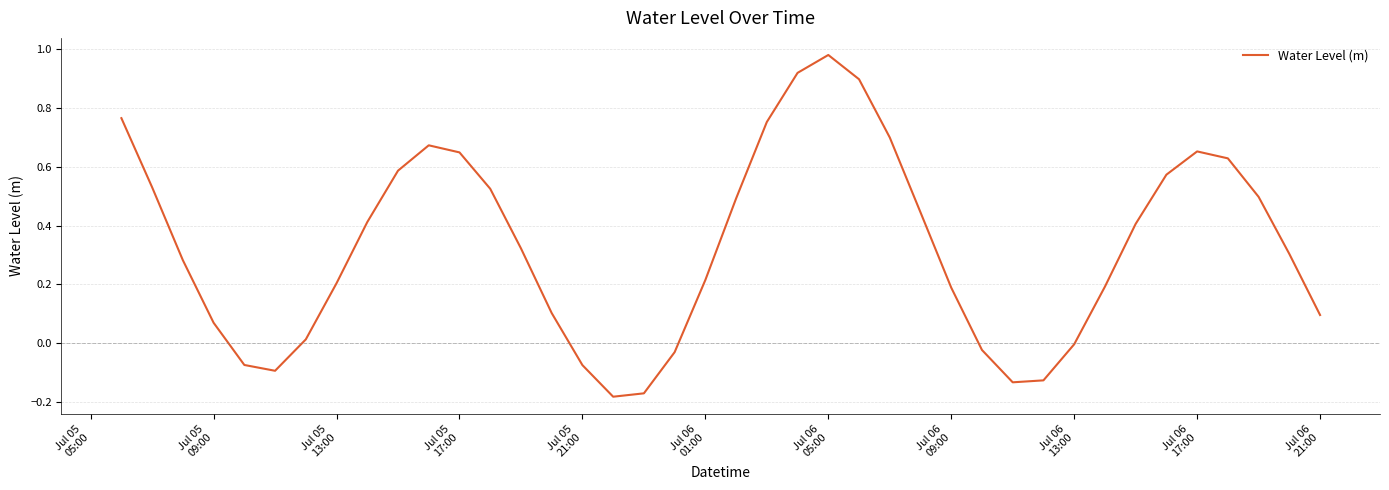

What is the maximum value shown in the chart?

1.0